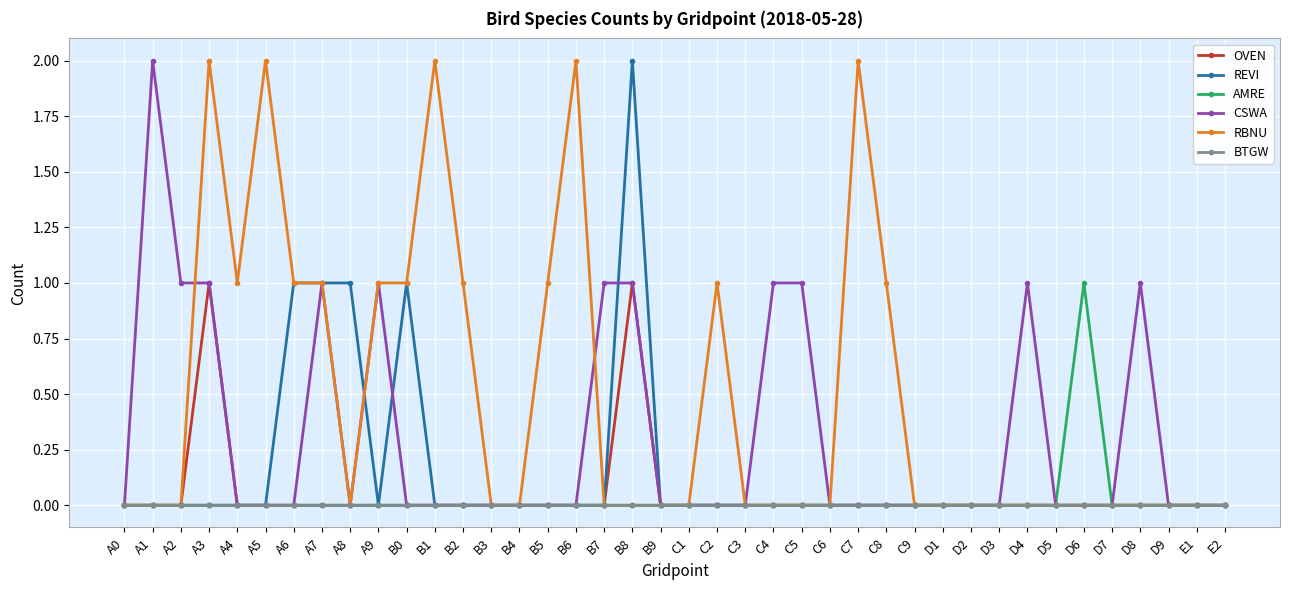

How many data points does each series have?

40